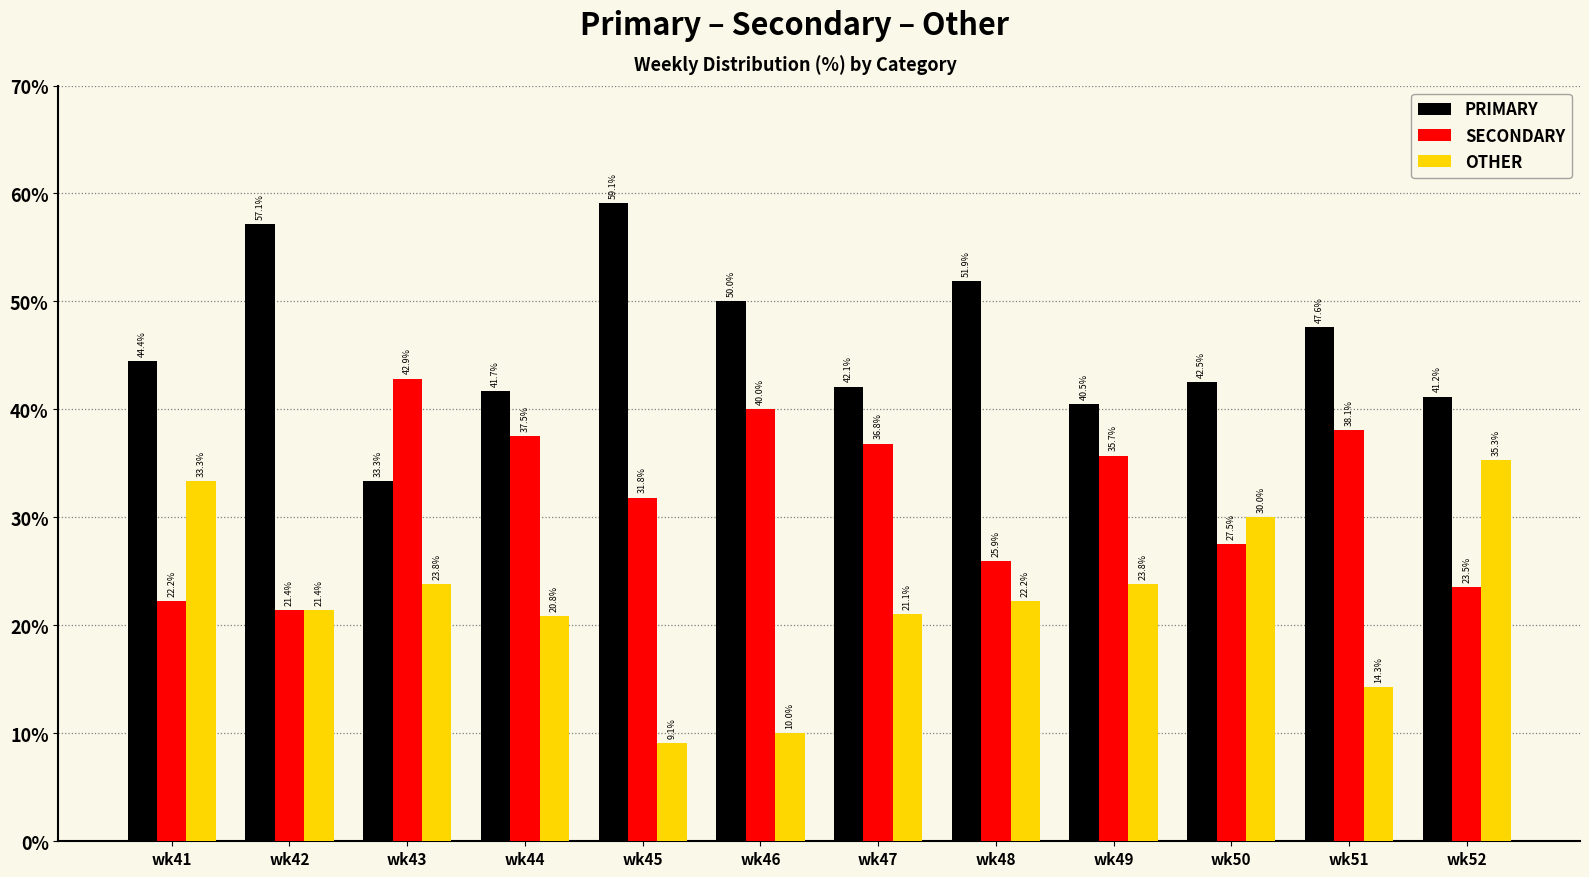

How many bars are there in each group?

3